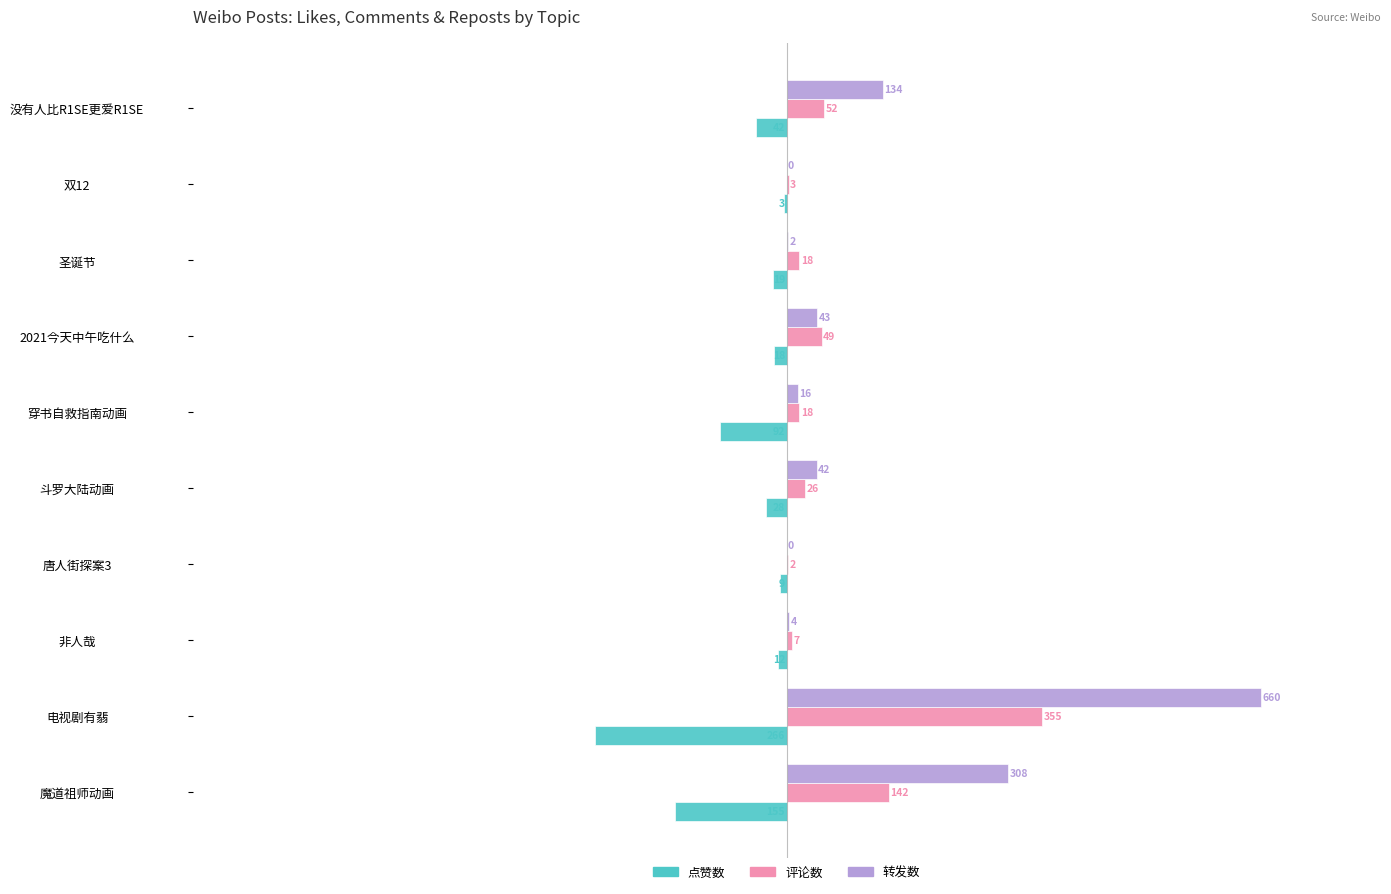

What is the approximate value of 点赞数 at 2021今天中午吃什么?

-18